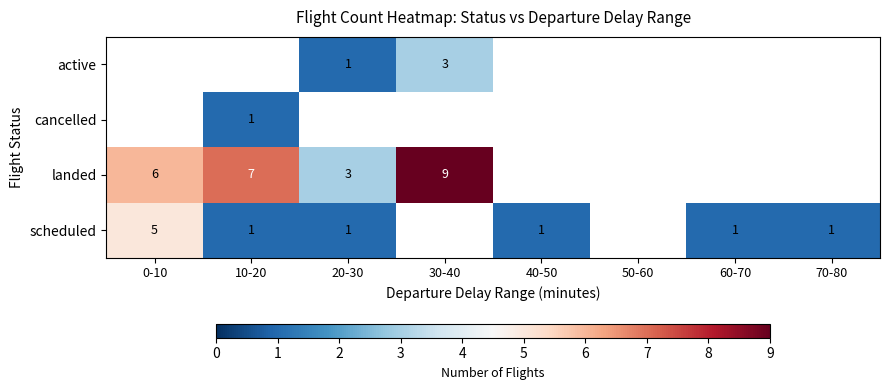

Is it true that scheduled equals 1 at 70-80?

True